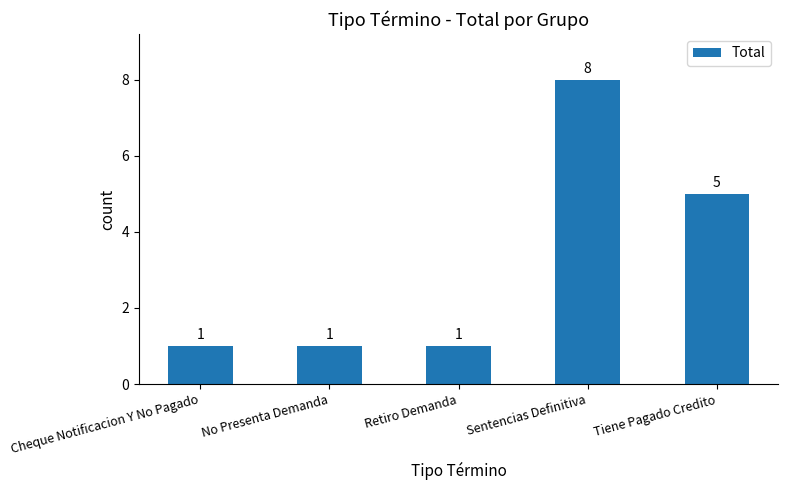

What is the value of the 2nd bar from the left?

1